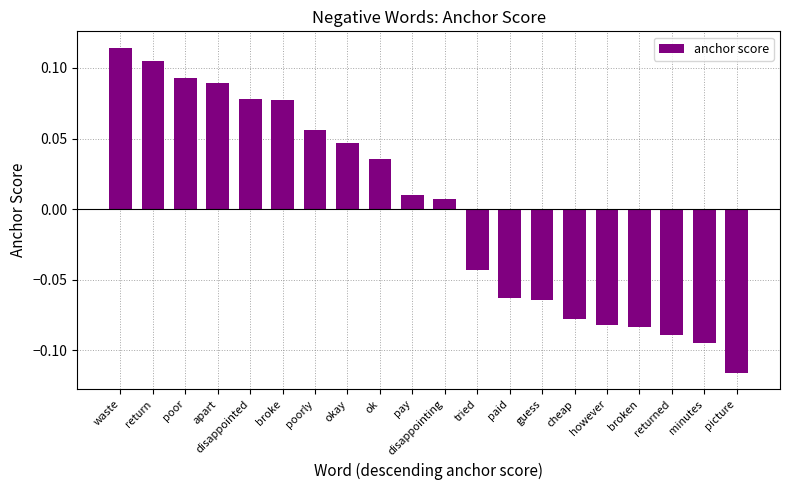

What position from the left is apart?

4